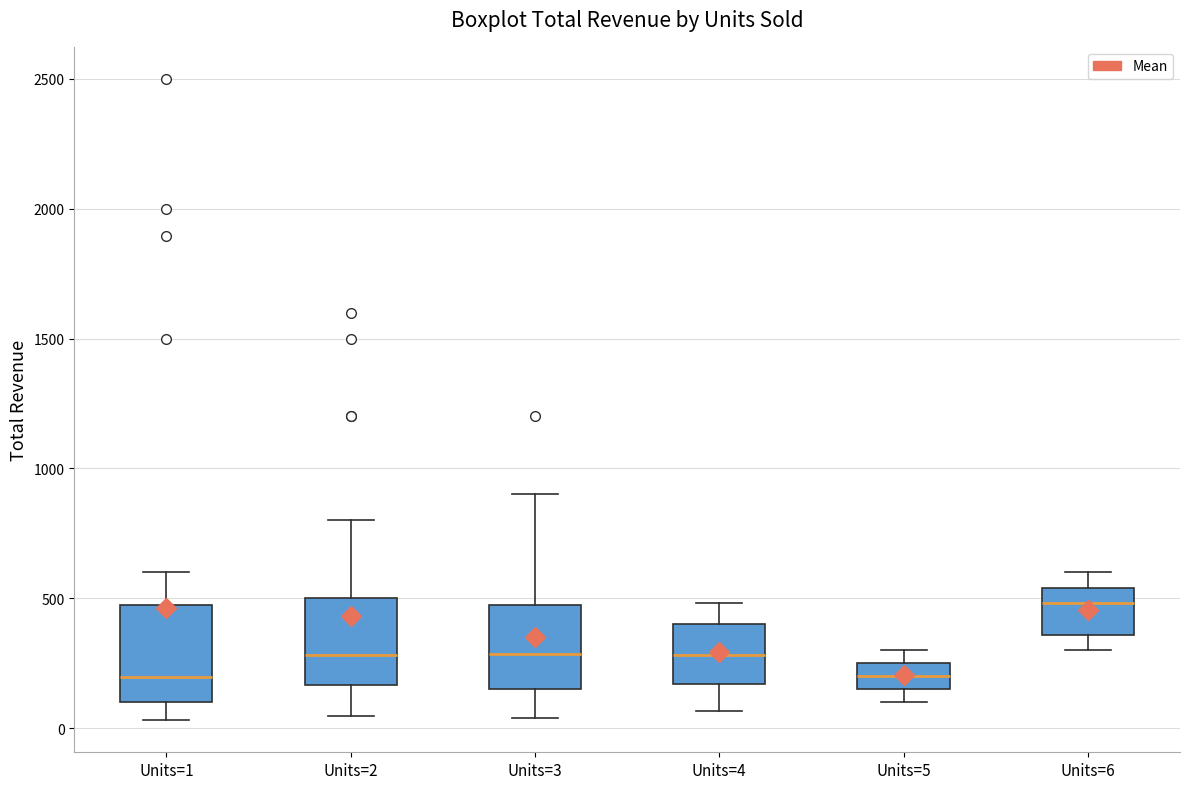

Where does the median line of the box for Units=5 sit on the y-axis? The values are not printed on the chart, so give them approximately, as read against the axis.

200